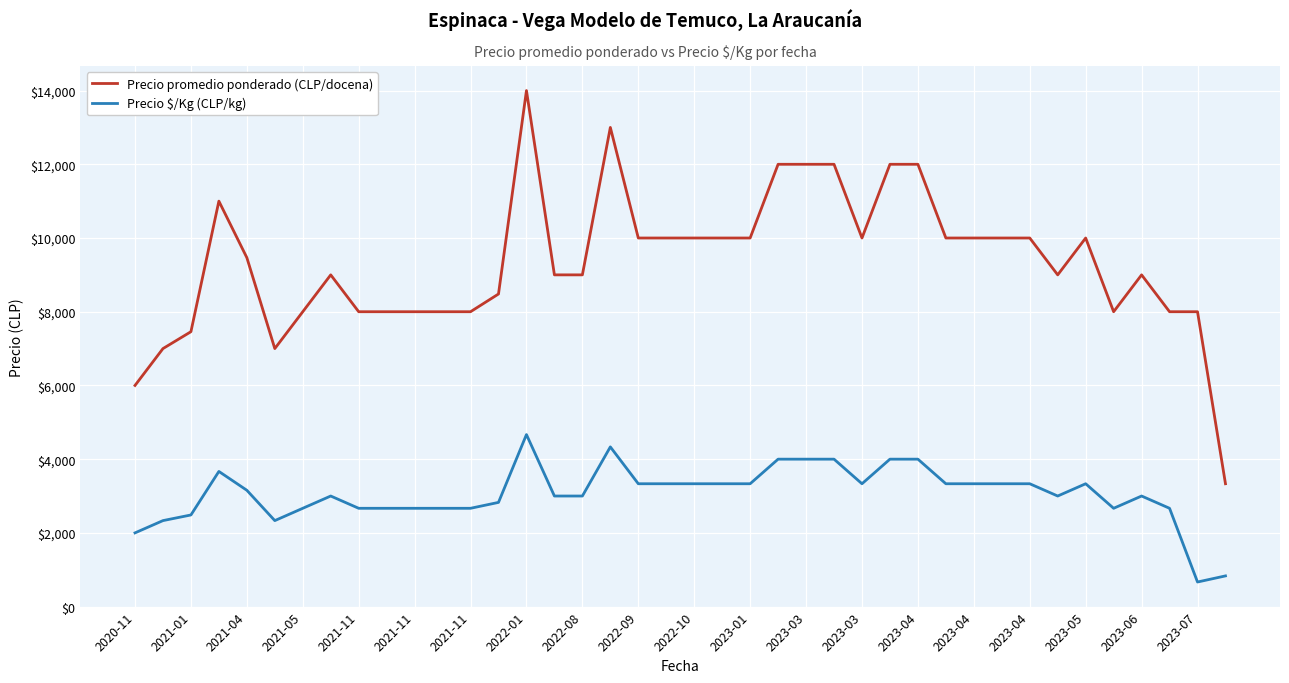

True or false: Precio promedio ponderado (CLP/docena) and Precio $/Kg (CLP/kg) cross at least once.

False